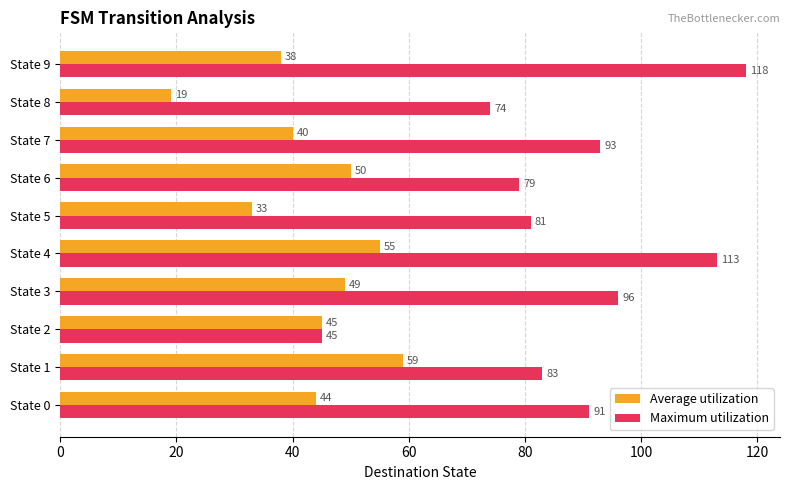

Where is Maximum utilization nearest to the value 81?

State 5